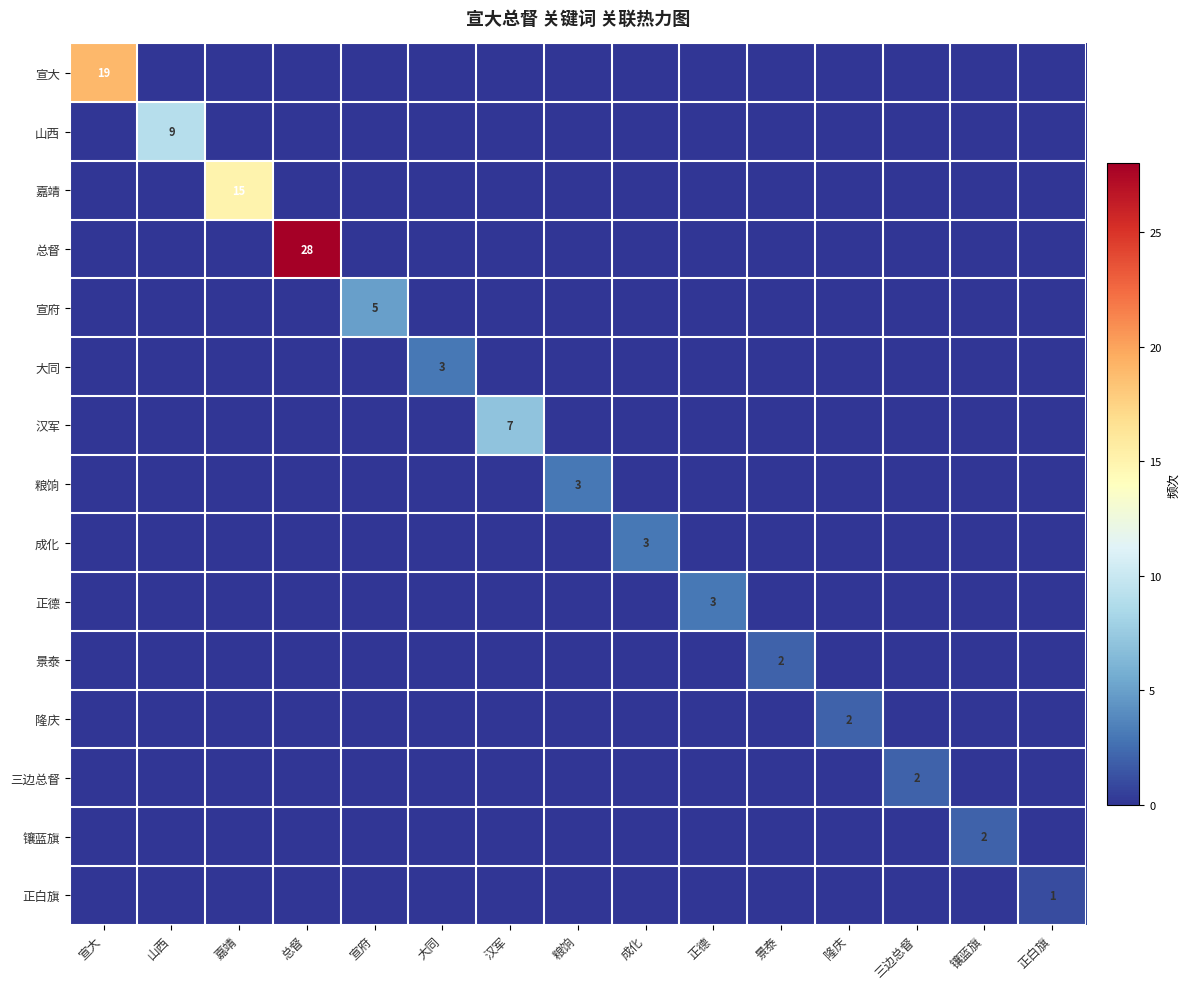

Rank the series at 成化 from highest to lowest value.

成化, 宣大, 山西, 嘉靖, 总督, 宣府, 大同, 汉军, 粮饷, 正德, 景泰, 隆庆, 三边总督, 镶蓝旗, 正白旗